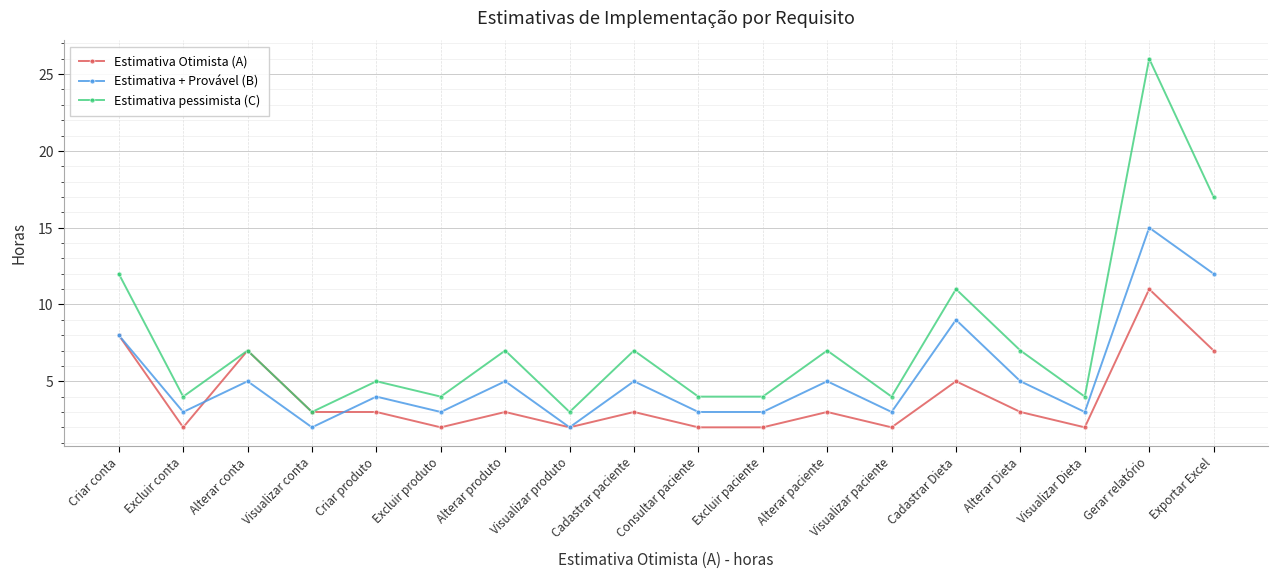

Where is the first local maximum for Estimativa Otimista (A)?

Alterar conta